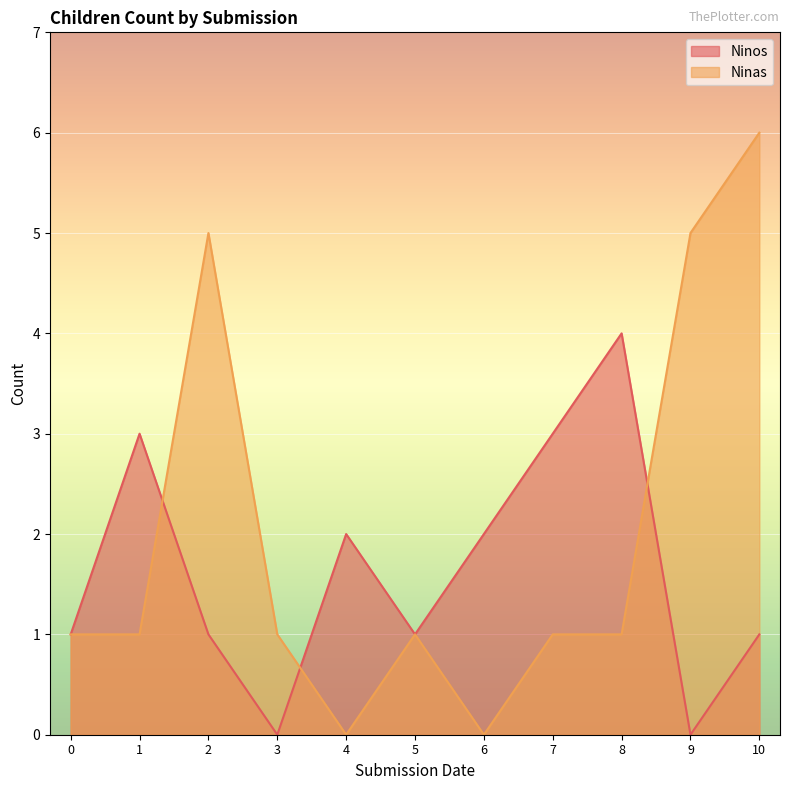

Which series has the largest range (max minus min)?

Ninas